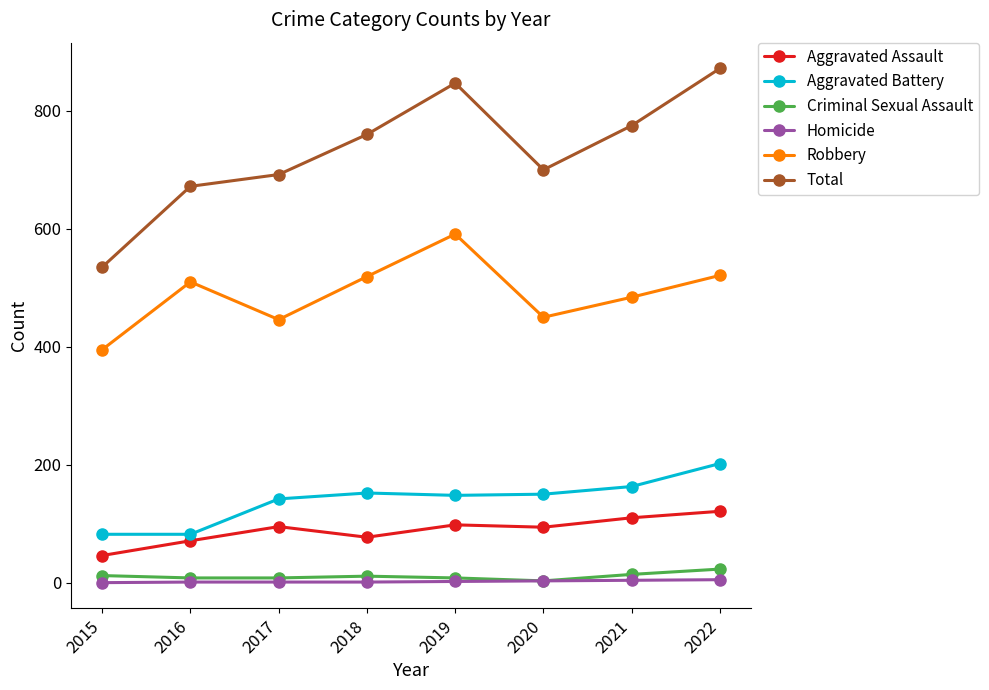

Is it true that Robbery equals 521 at 2022?

True